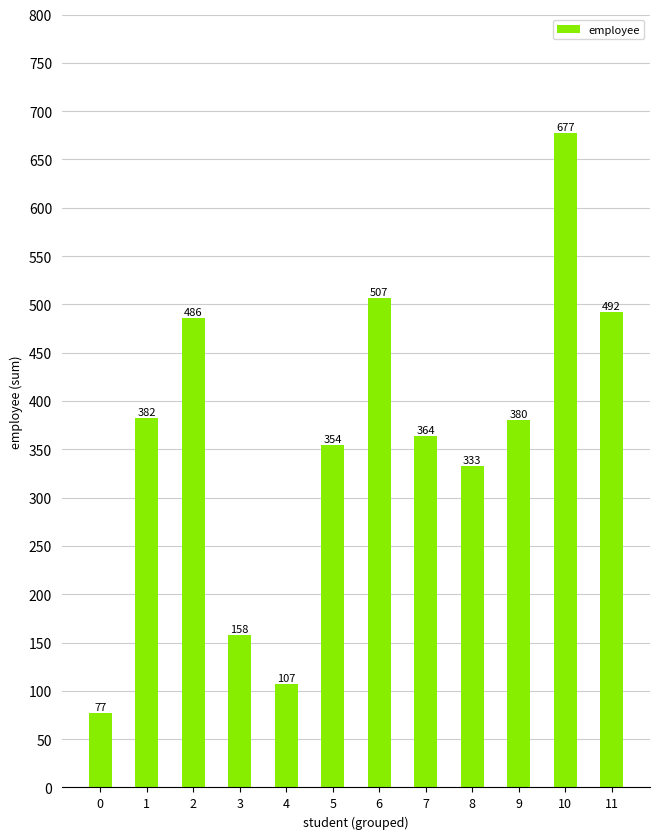

What is the ratio of the value at 7 to the value at 9?

1.0